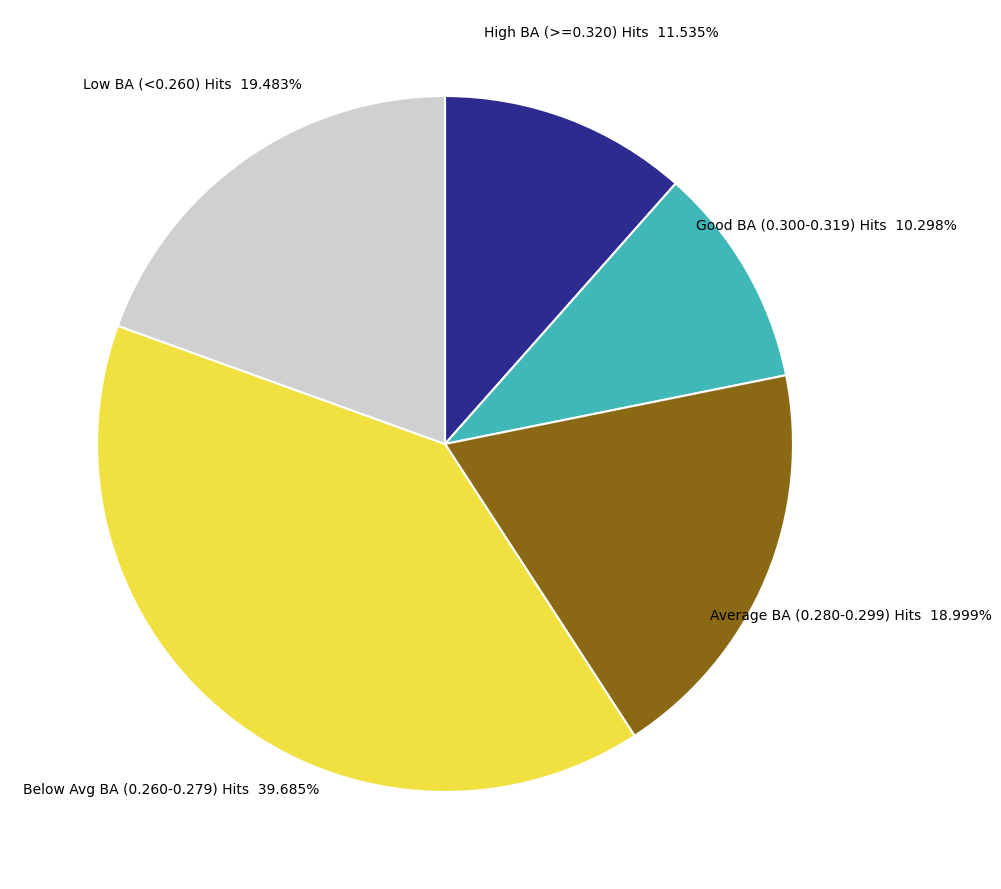

Do High BA (>=0.320) Hits and Low BA (<0.260) Hits together represent more than half of the pie?

No